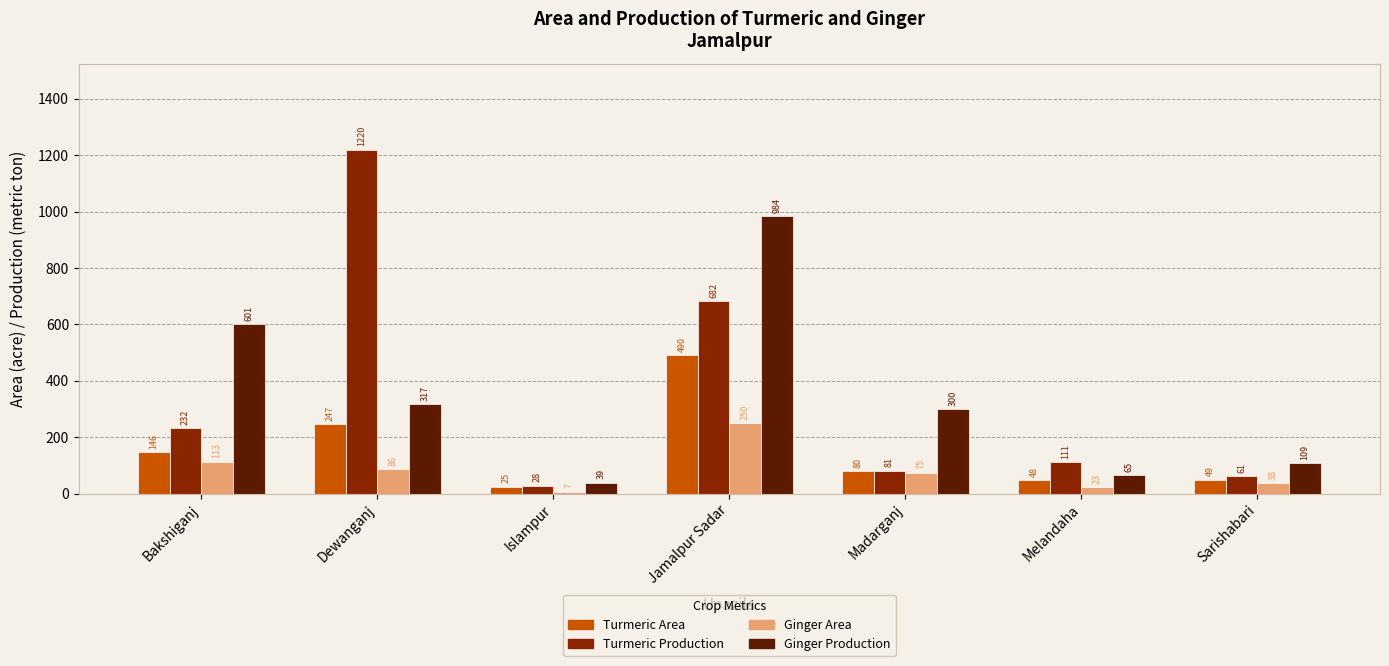

At which label does Turmeric Production first exceed 111?

Bakshiganj